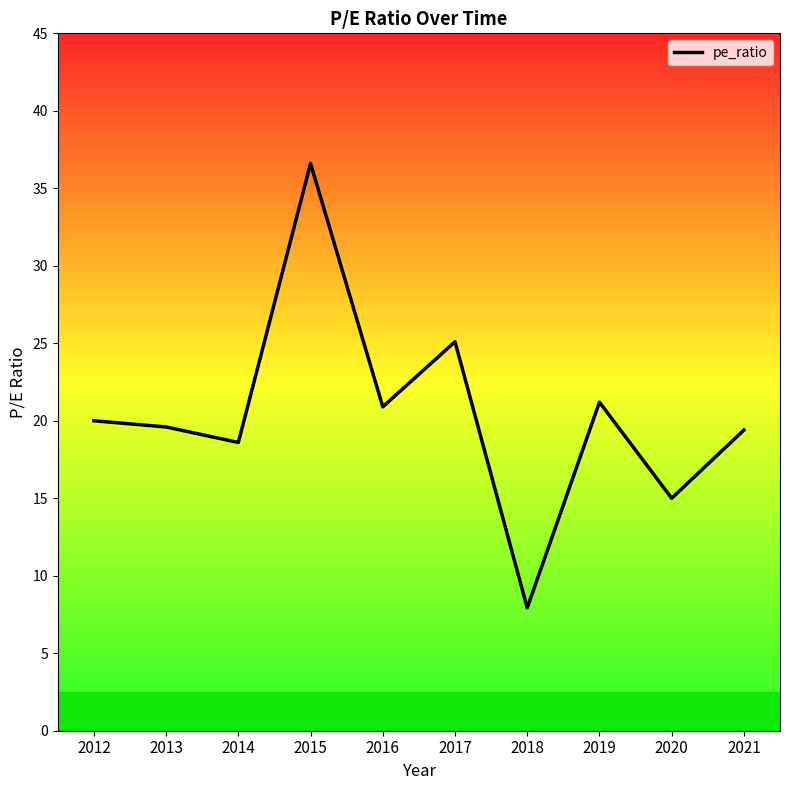

What is the maximum value shown in the chart?

36.6